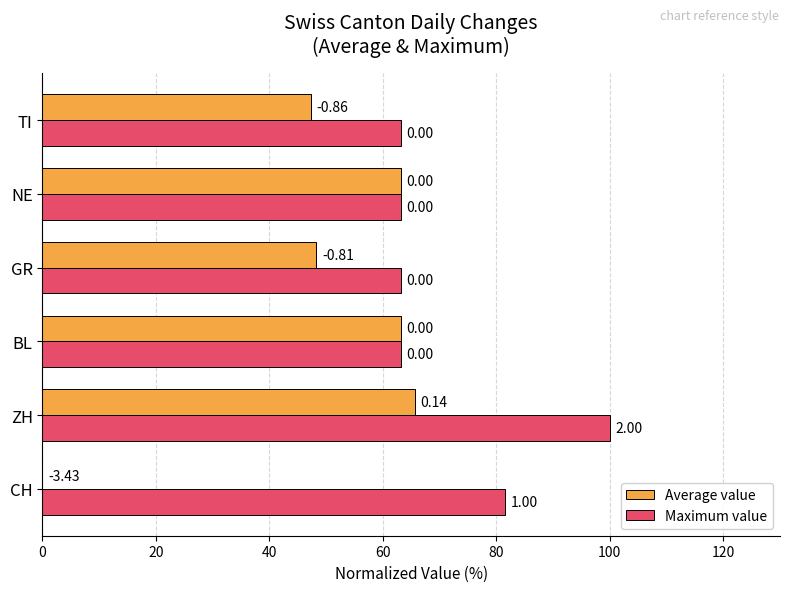

What is the greatest value displayed?

100.0